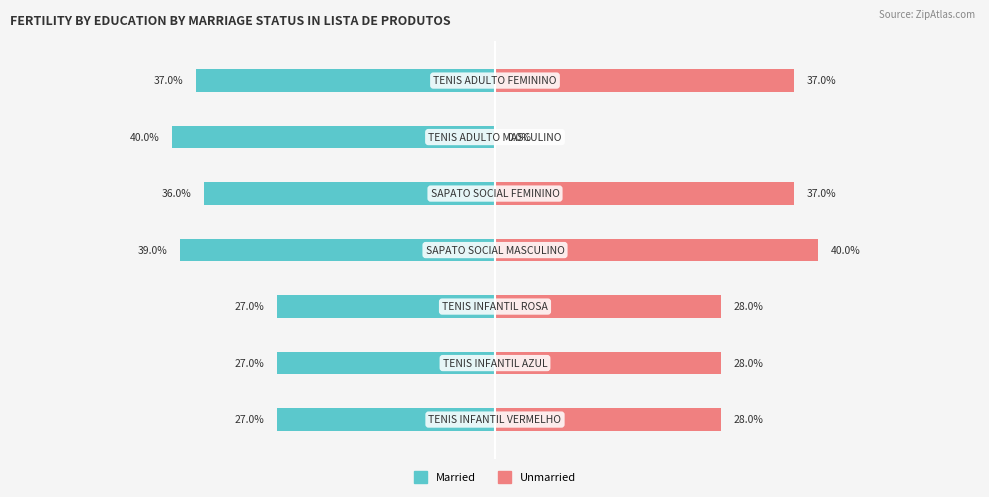

Are the bars grouped side by side (vs. stacked)?

Yes